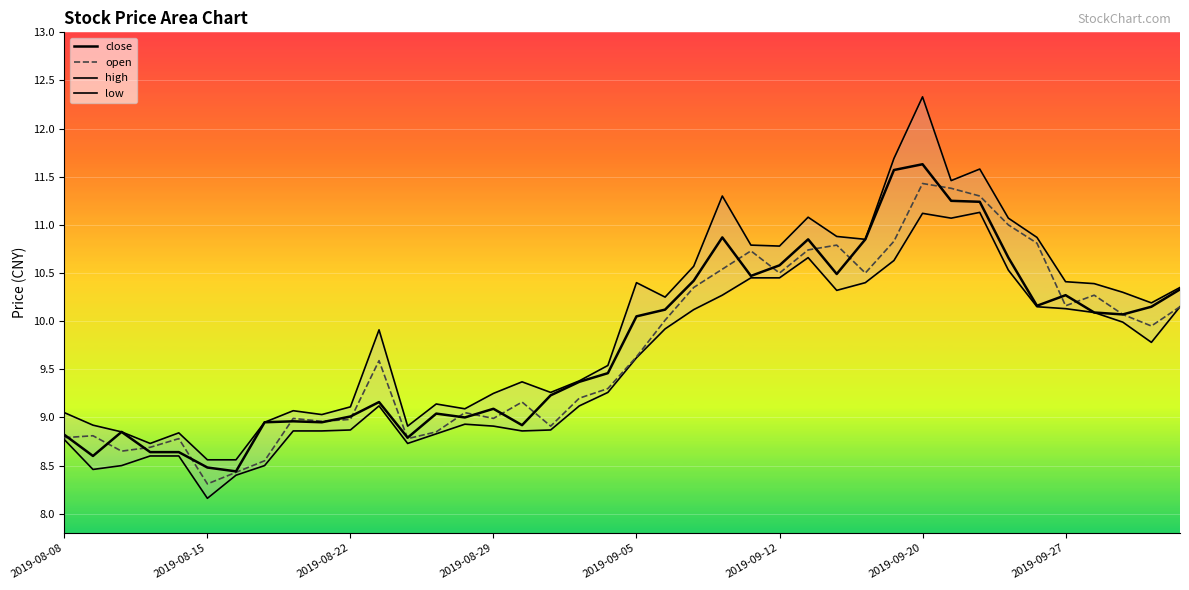

True or false: close and low cross at least once.

False